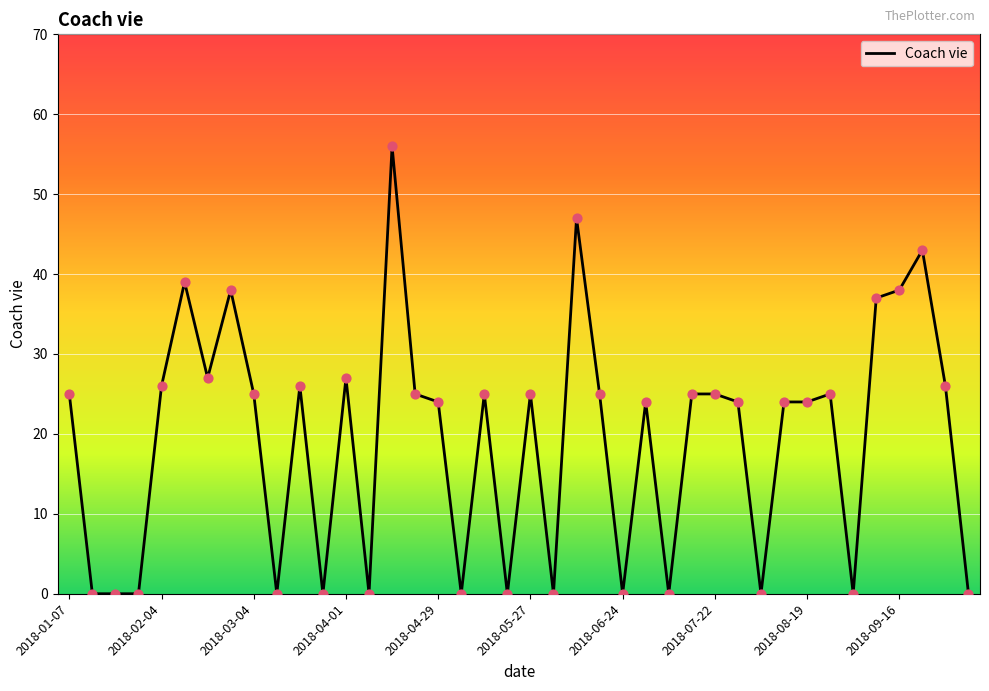

What is the maximum value shown in the chart?

56